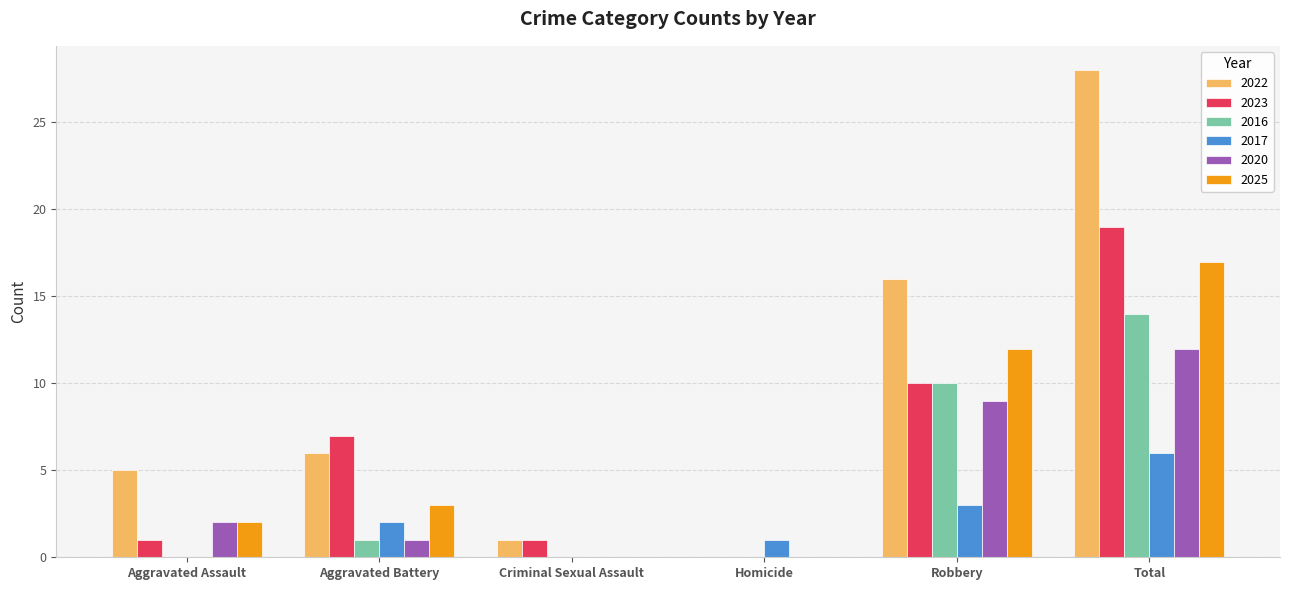

The 2025 series shows 0 at Homicide. True or false?

True